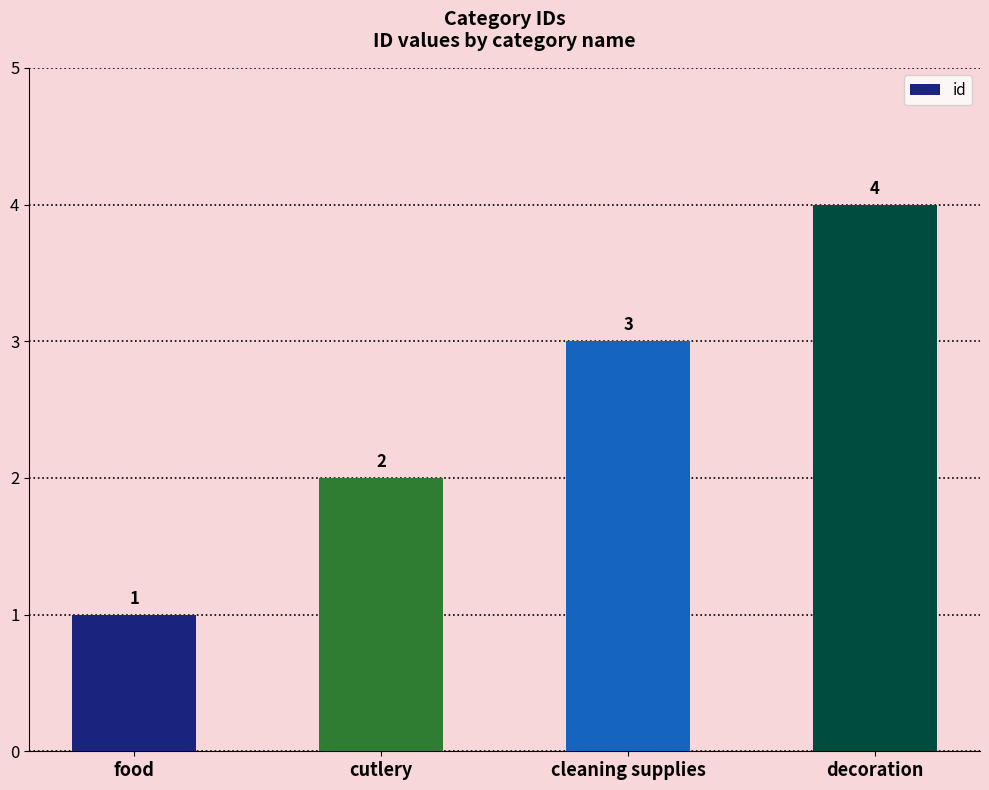

List the labels in order of value, largest first.

decoration, cleaning supplies, cutlery, food